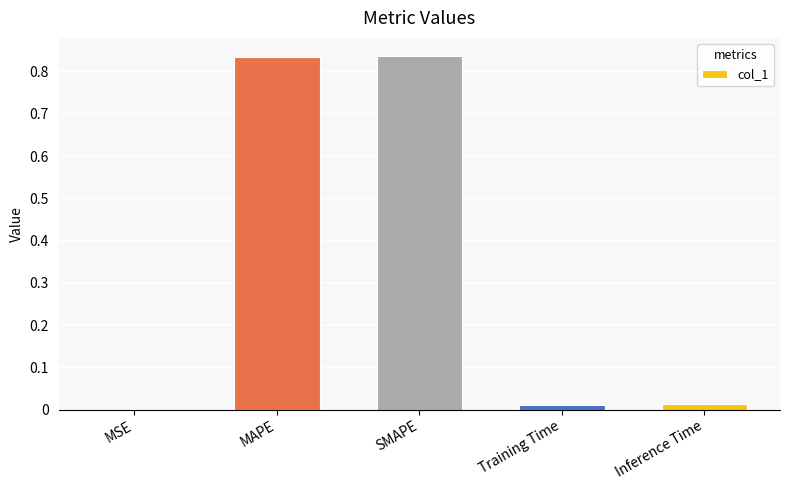

Is it true that the value at MAPE is 0.4?

False